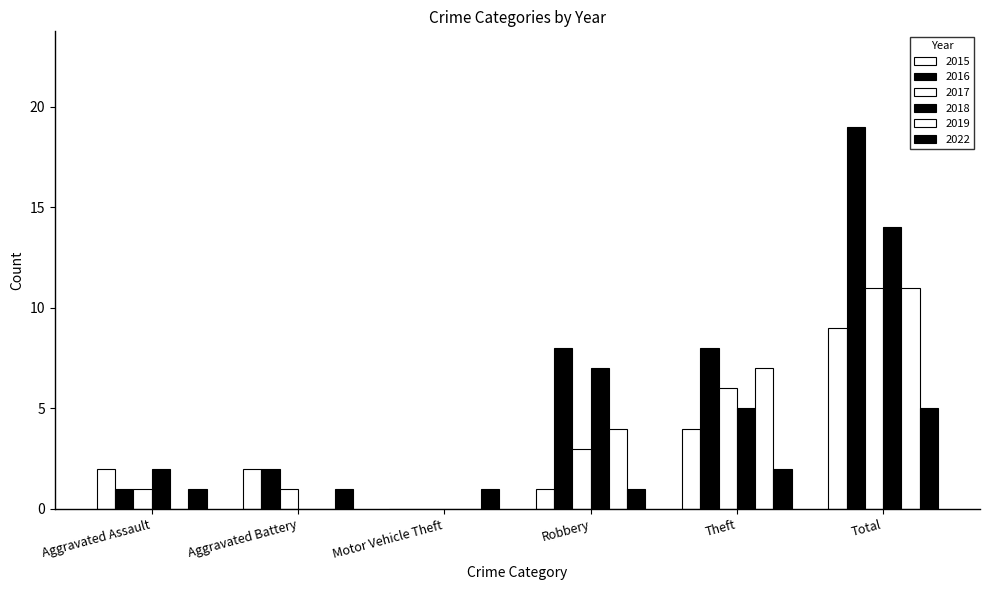

Is the value of 2015 at Motor Vehicle Theft greater than the value of 2016 at Total?

No